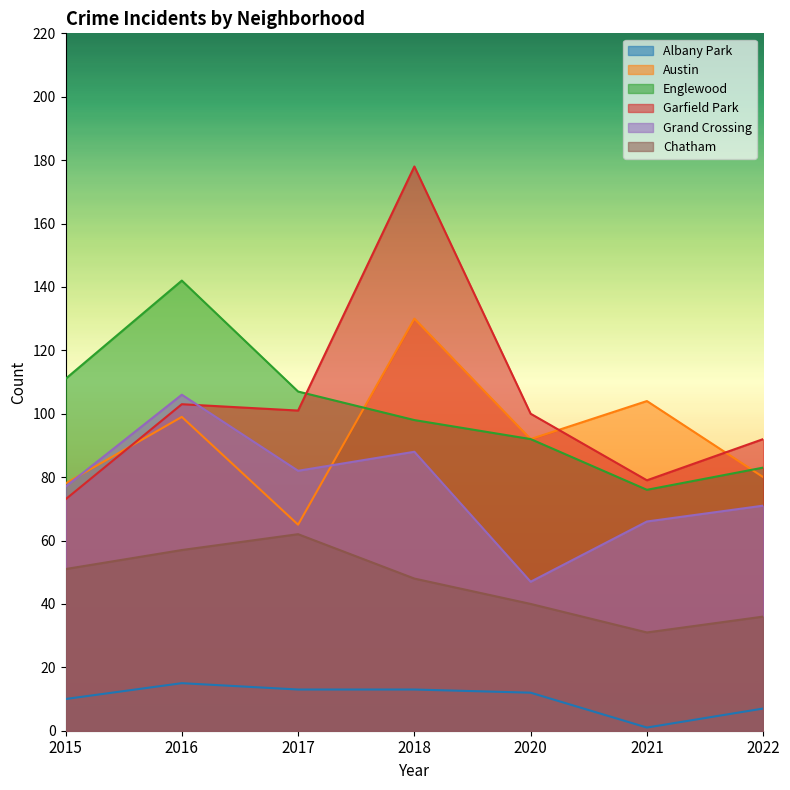

How many interior local peaks does the Chatham series have?

1